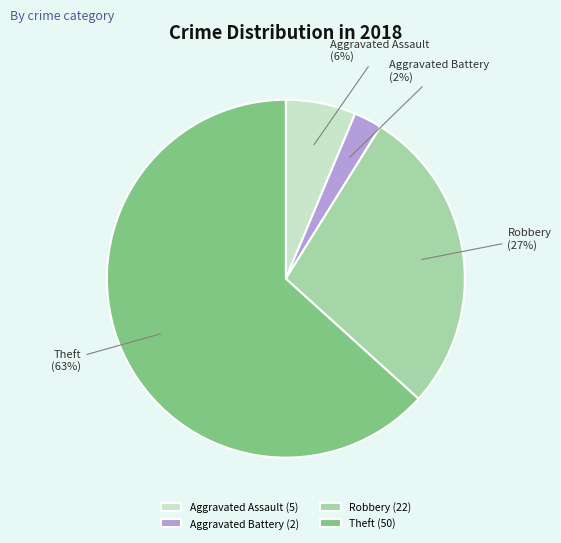

Does Aggravated Battery account for over 50% of the chart?

No